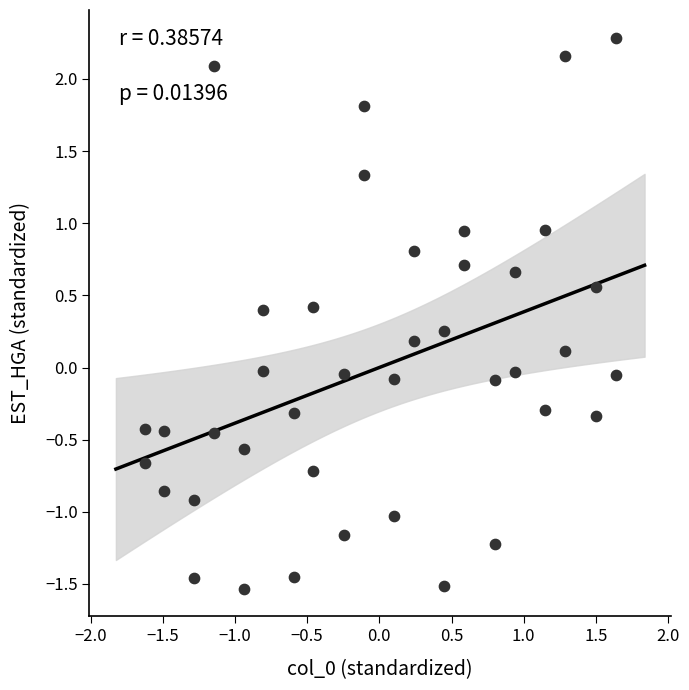

What is the range of X values (max minus min)?

3.3